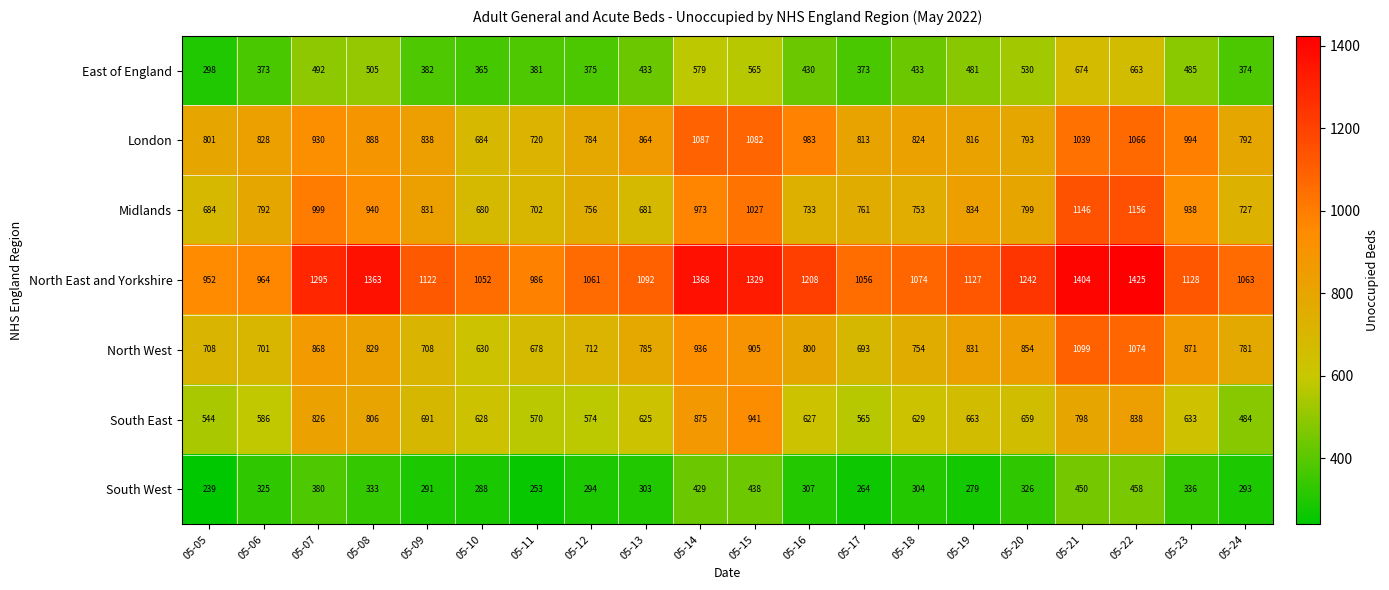

What is the minimum value shown in the chart?

239